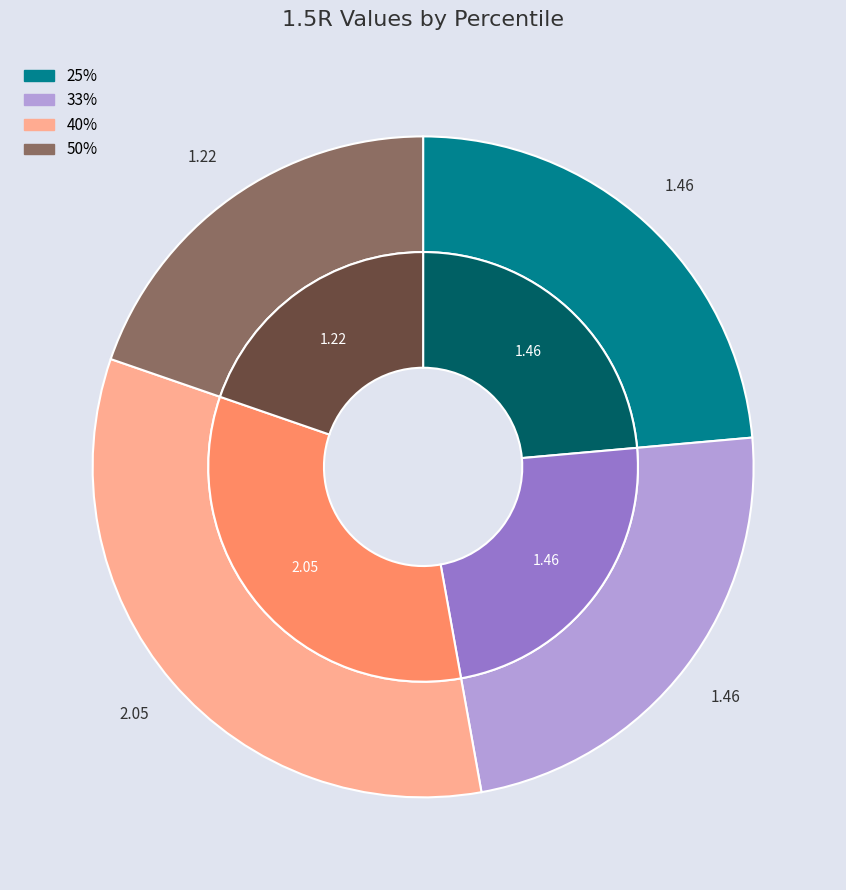

To the nearest percent, what percentage of the pie is 50%?

20%